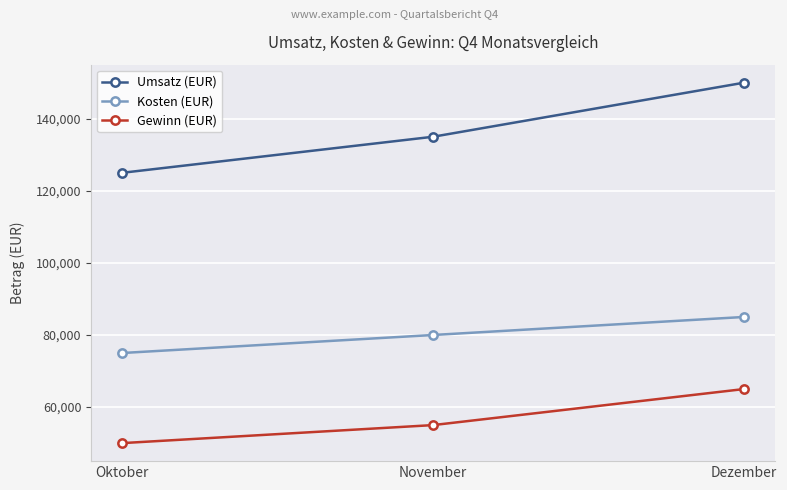

Reading left to right, list all the values displayed in this chart.

Umsatz (EUR): 125000	135000	150000
Kosten (EUR): 75000	80000	85000
Gewinn (EUR): 50000	55000	65000